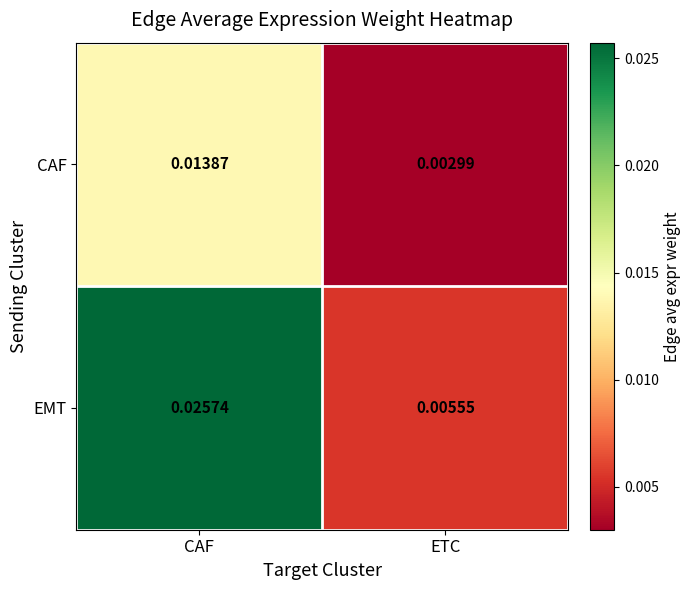

Rank the categories by CAF value from lowest to highest.

ETC, CAF